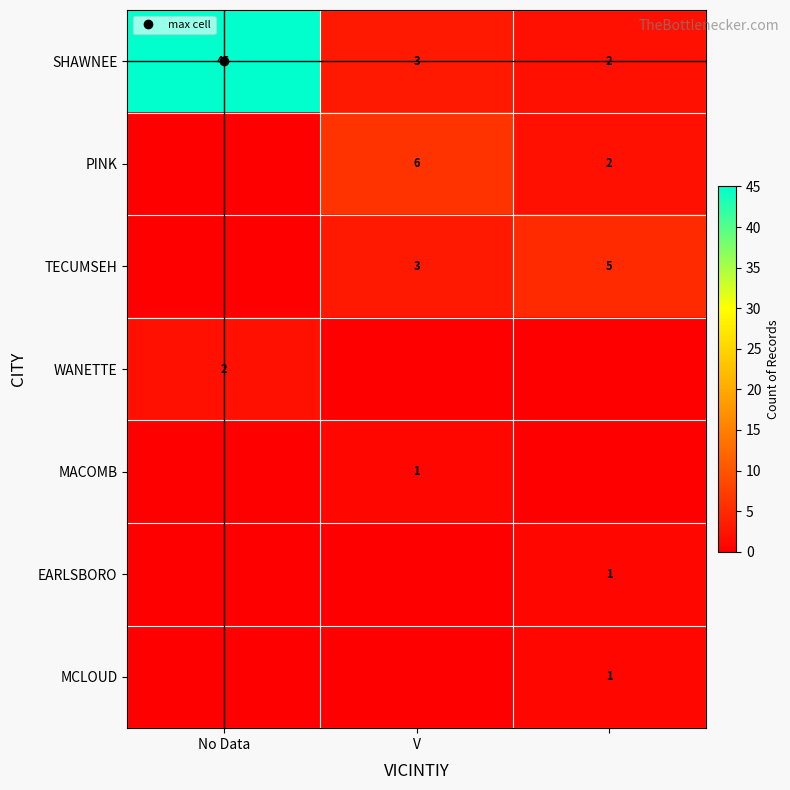

Is the value of EARLSBORO at V greater than the value of PINK at V?

No